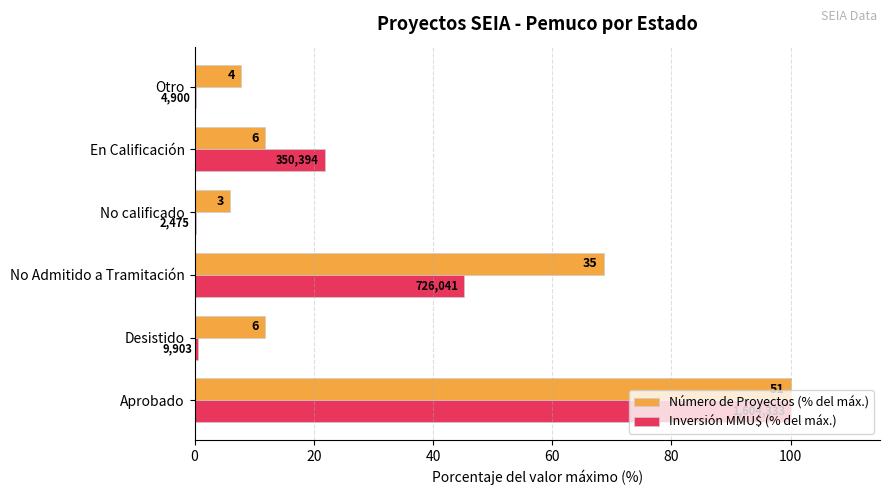

What are all the series names shown in the legend?

Número de Proyectos (% del máx.), Inversión MMU$ (% del máx.)